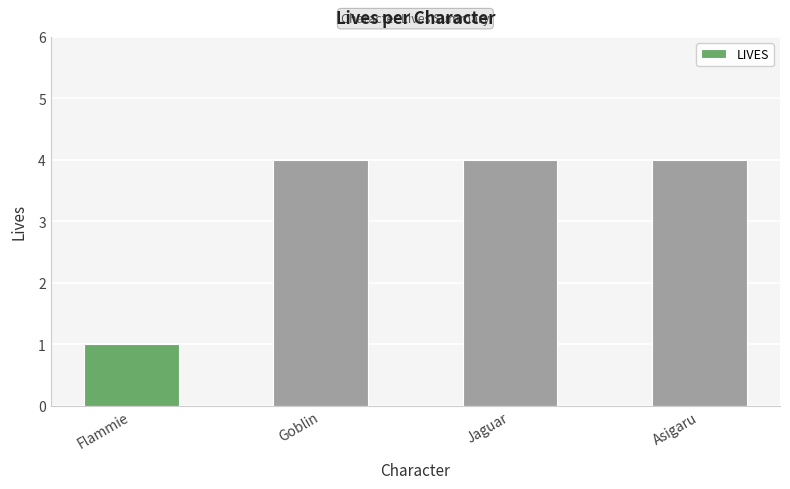

What position from the right is Flammie?

4